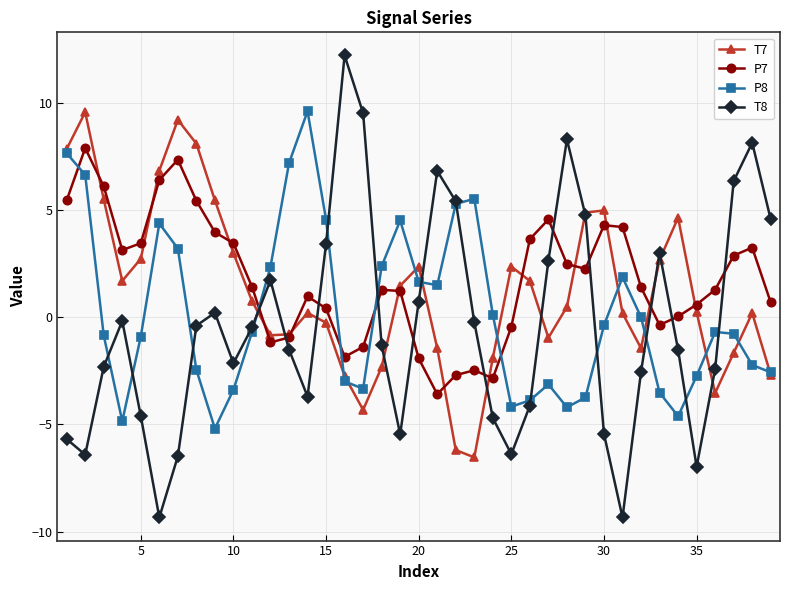

True or false: T7 has more than 0 points higher than both neighbors.

True